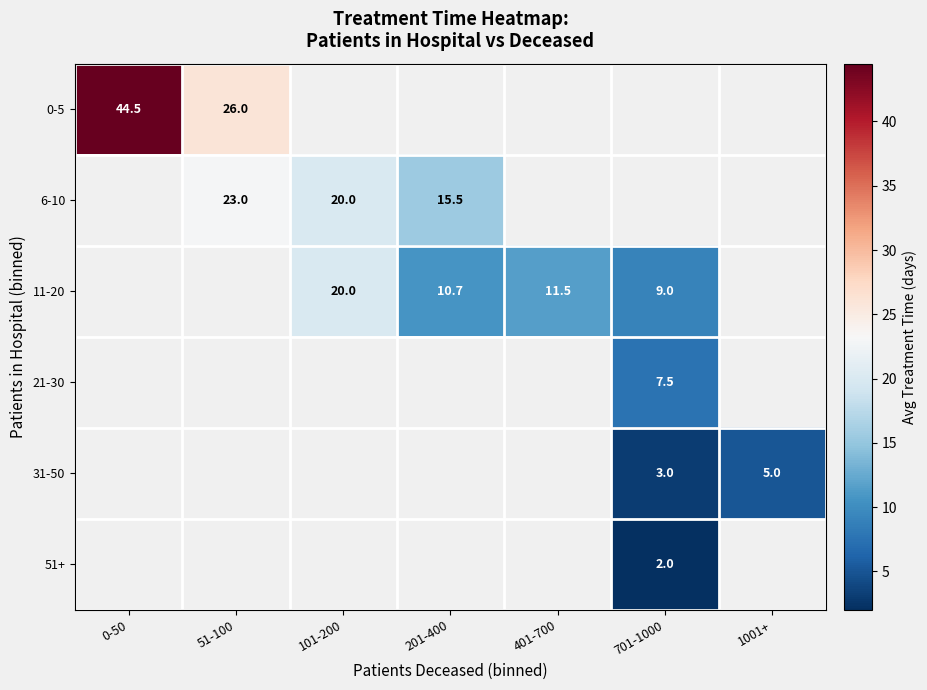

Is it true that 11-20 equals 2.4 at 401-700?

False